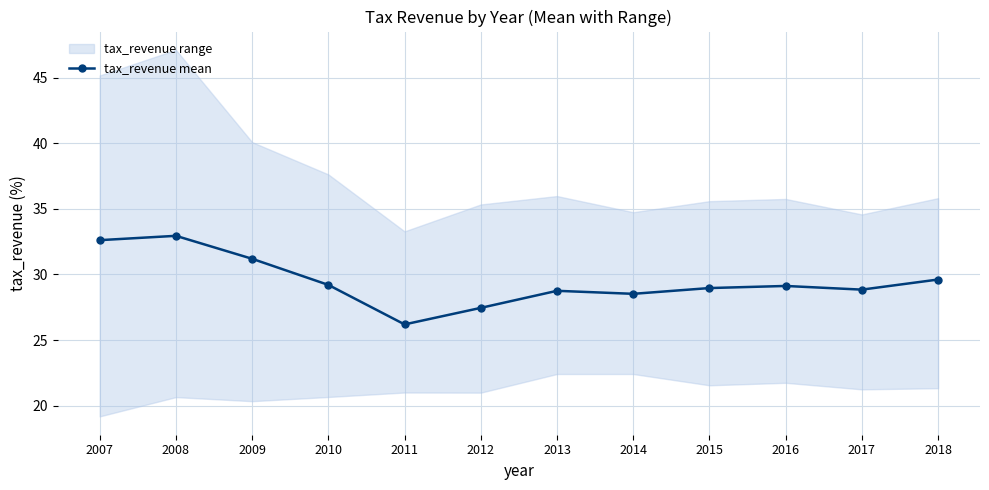

Read the value at 2007.

32.6